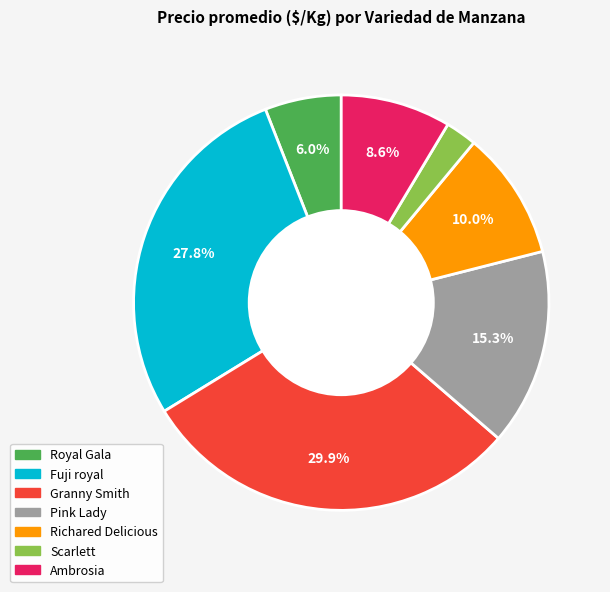

Which category has the smallest portion of the pie?

Scarlett